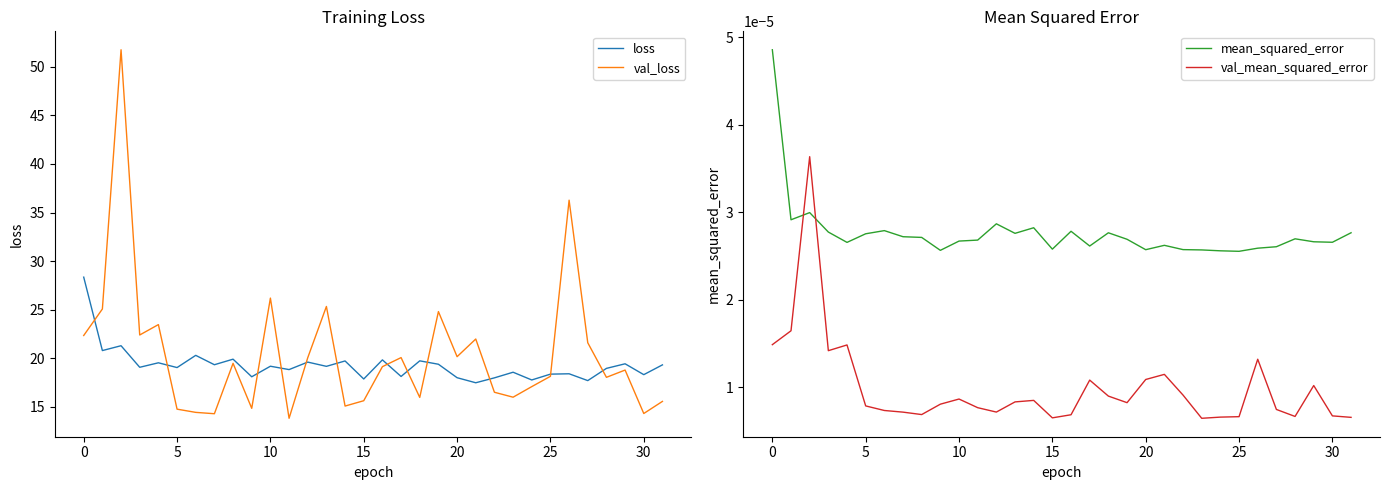

Reading right to left, transcribe all the data shown in this chart.

loss: 19.3	18.3	19.4	19.0	17.7	18.4	18.4	17.8	18.6	18.0	17.5	18.0	19.4	19.7	18.1	19.8	17.9	19.7	19.2	19.6	18.8	19.2	18.1	19.9	19.3	20.3	19.0	19.5	19.1	21.3	20.8	28.4
val_loss: 15.6	14.3	18.8	18.0	21.6	36.3	18.1	17.1	16.0	16.5	22.0	20.2	24.8	16.0	20.1	19.1	15.6	15.1	25.3	20.1	13.8	26.2	14.9	19.5	14.3	14.4	14.8	23.5	22.4	51.8	25.1	22.3
mean_squared_error: 0.0	0.0	0.0	0.0	0.0	0.0	0.0	0.0	0.0	0.0	0.0	0.0	0.0	0.0	0.0	0.0	0.0	0.0	0.0	0.0	0.0	0.0	0.0	0.0	0.0	0.0	0.0	0.0	0.0	0.0	0.0	0.0
val_mean_squared_error: 0.0	0.0	0.0	0.0	0.0	0.0	0.0	0.0	0.0	0.0	0.0	0.0	0.0	0.0	0.0	0.0	0.0	0.0	0.0	0.0	0.0	0.0	0.0	0.0	0.0	0.0	0.0	0.0	0.0	0.0	0.0	0.0